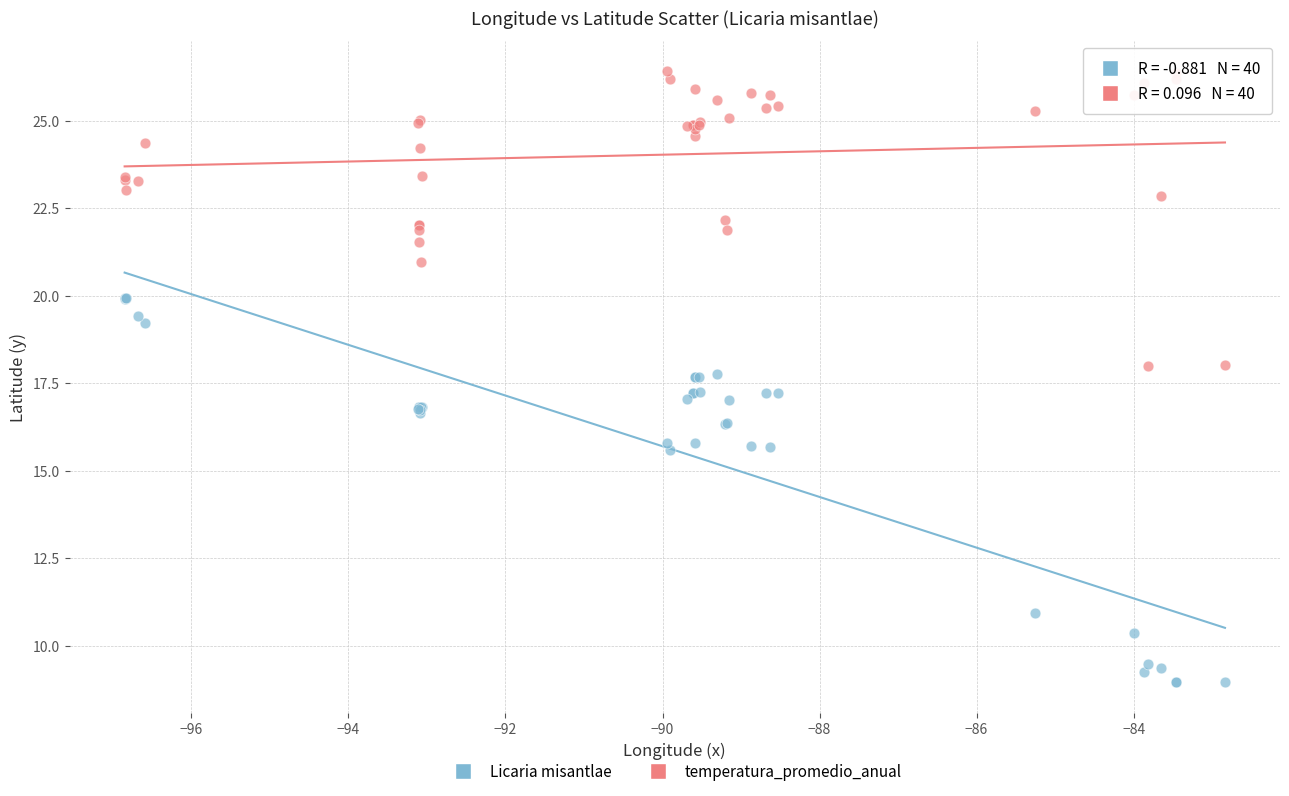

What are all the series names shown in the legend?

Licaria misantlae, temperatura_promedio_anual